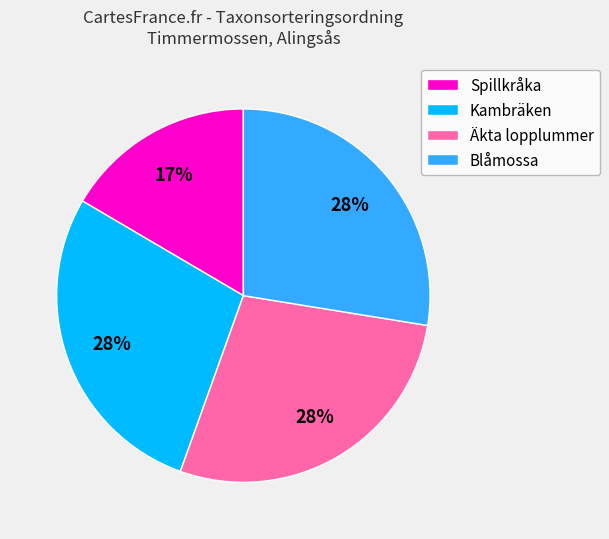

Do Blåmossa and Spillkråka together represent more than half of the pie?

No